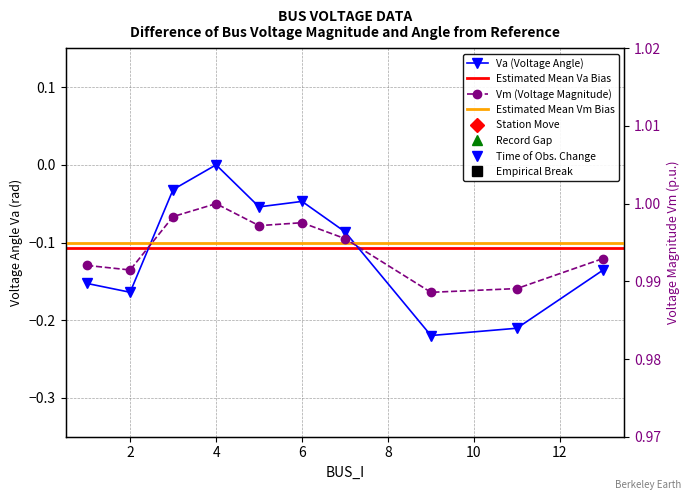

What is the value of the Va point at the 5th from the left?

-0.1